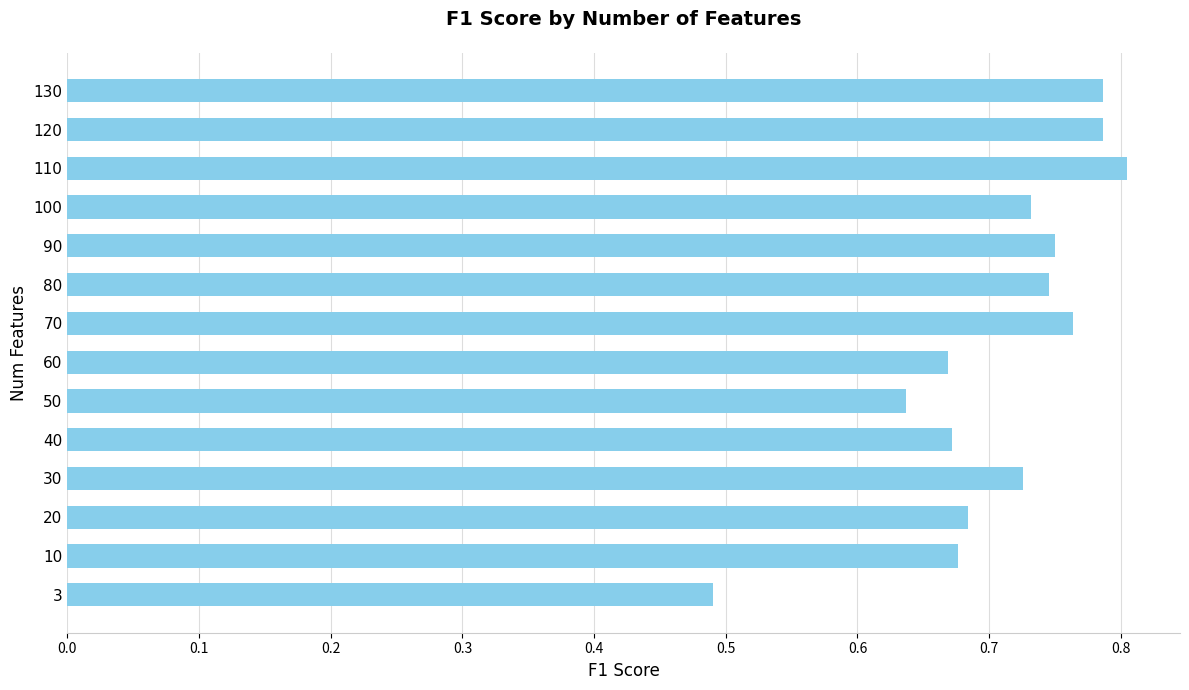

How many bars are there in total?

14